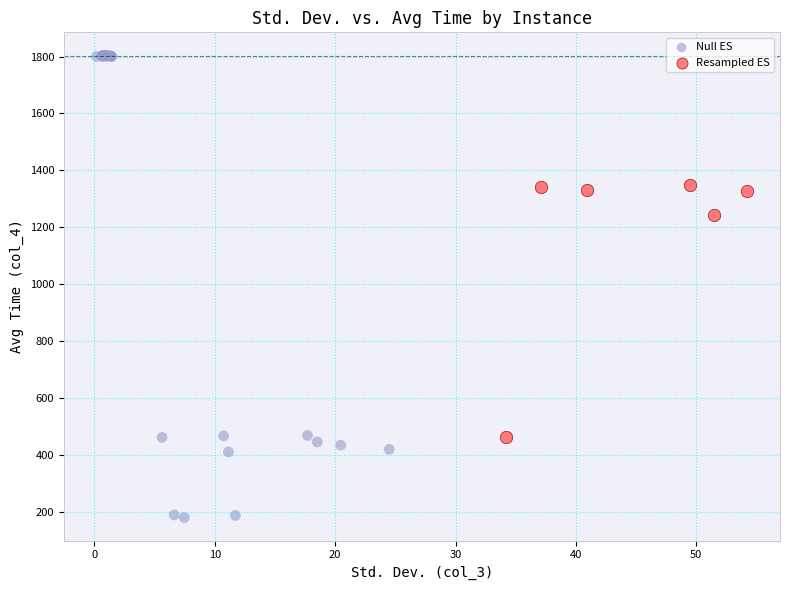

Which series reaches the minimum Y coordinate?

Null ES